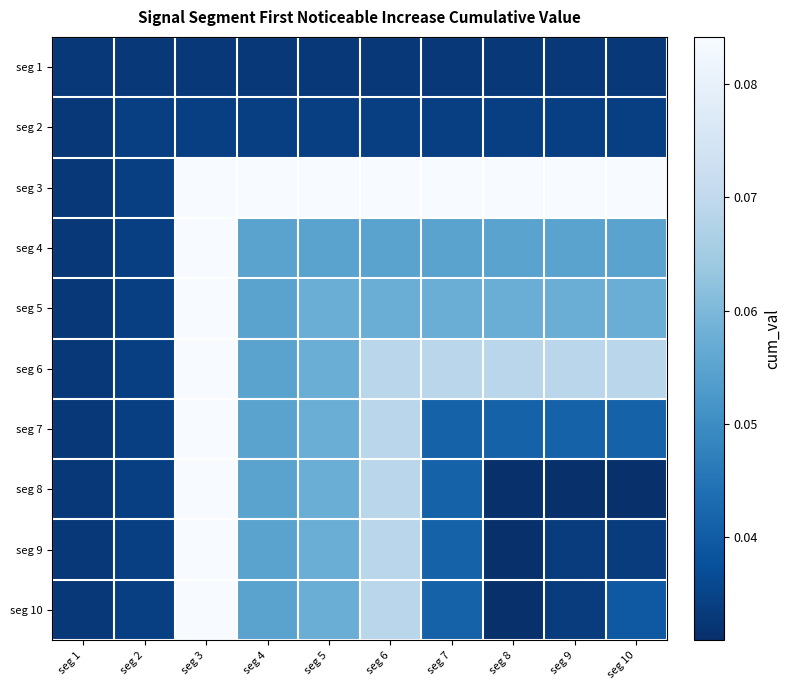

Which has a higher value, seg 10 or seg 8?

seg 10